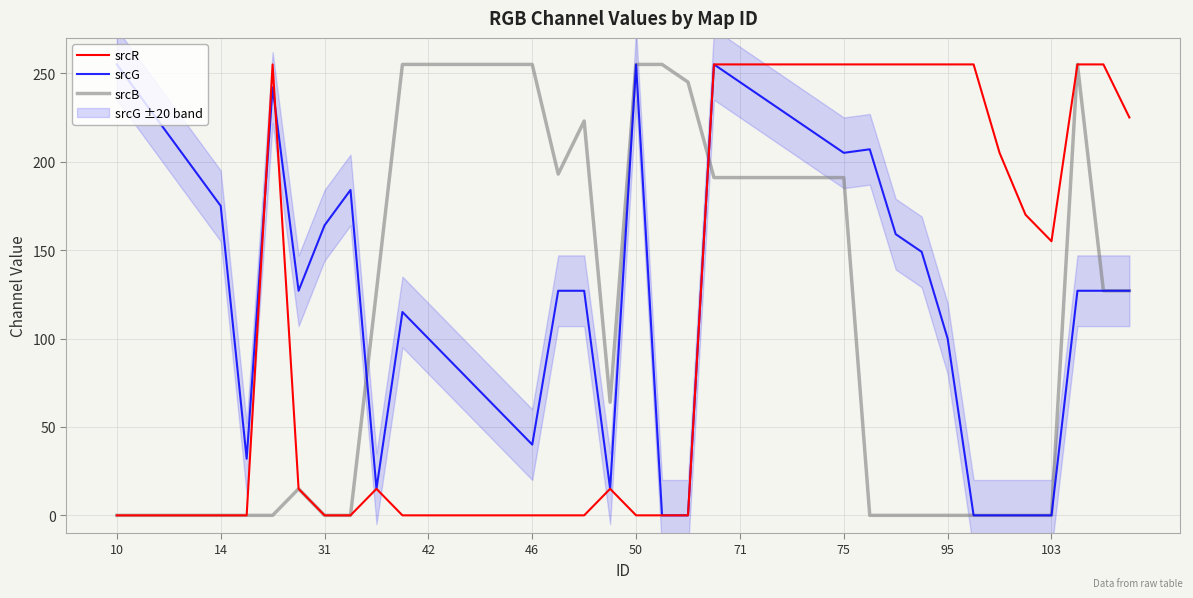

Does the chart have visible grid lines?

Yes